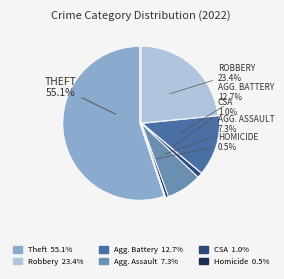

Is there any slice that represents more than half of the pie?

Yes